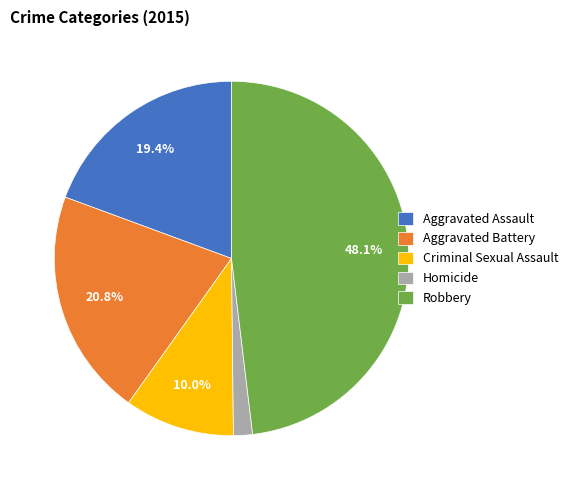

Which slice is the largest?

Robbery